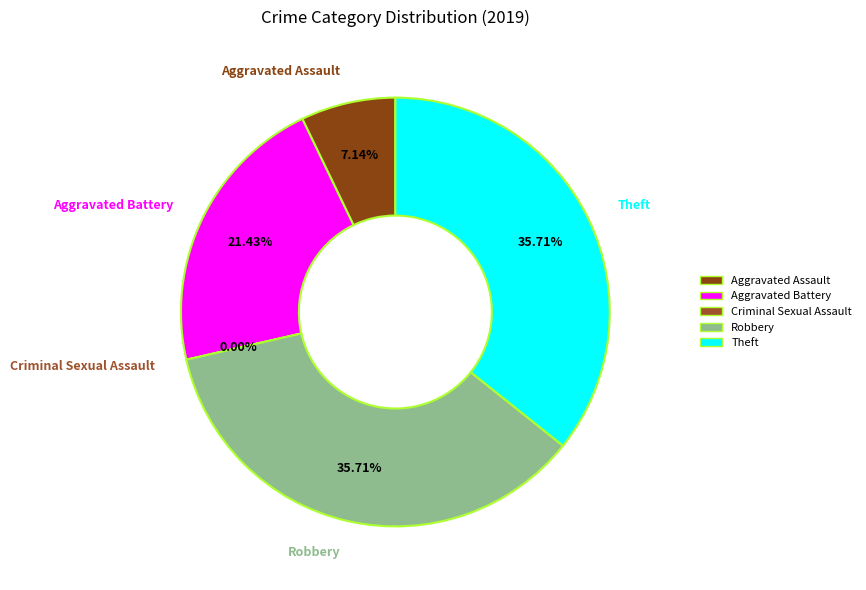

What percentage is NOT represented by Aggravated Battery?

78.6%